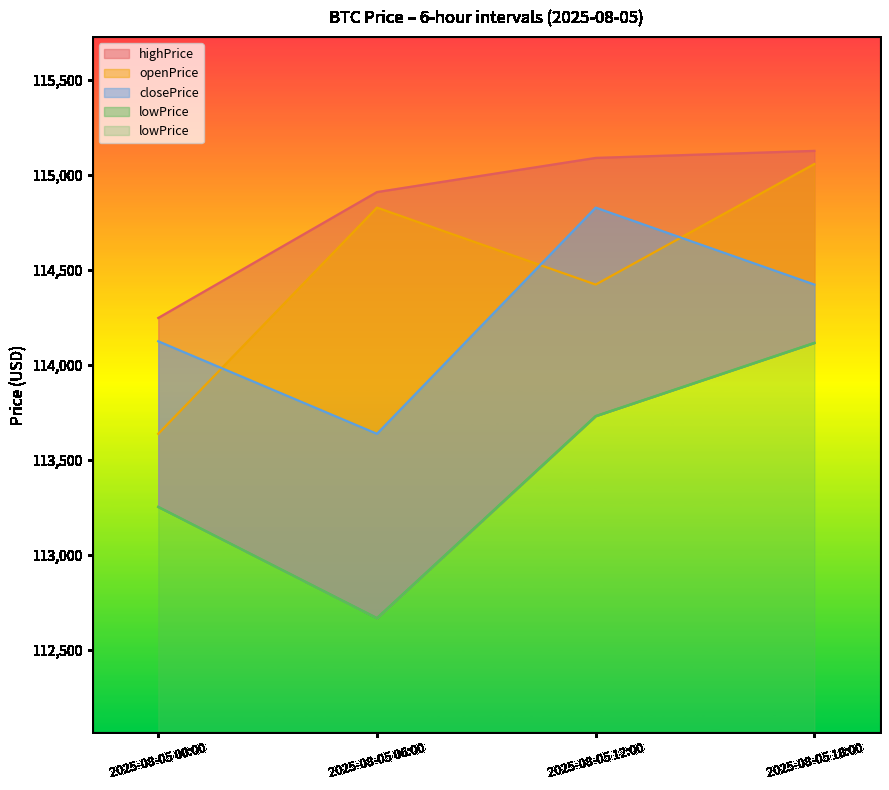

How many lines are shown in the chart?

4